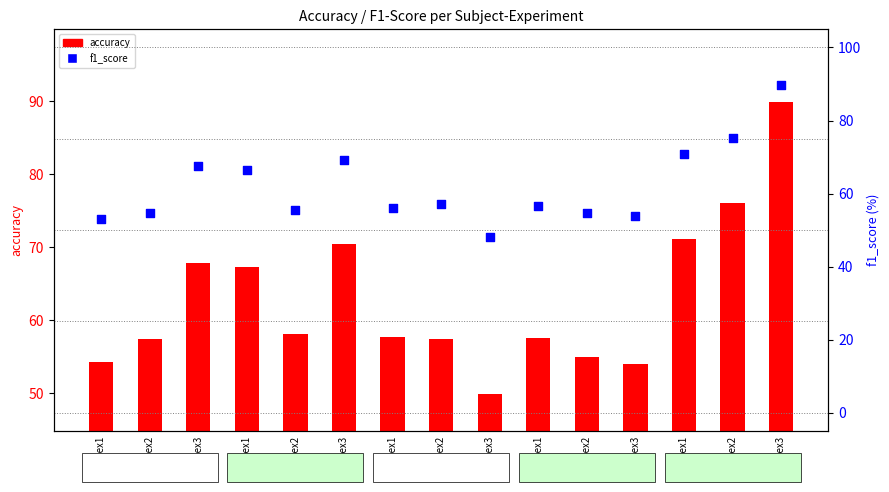

Which series has the largest total across all categories?

f1_score